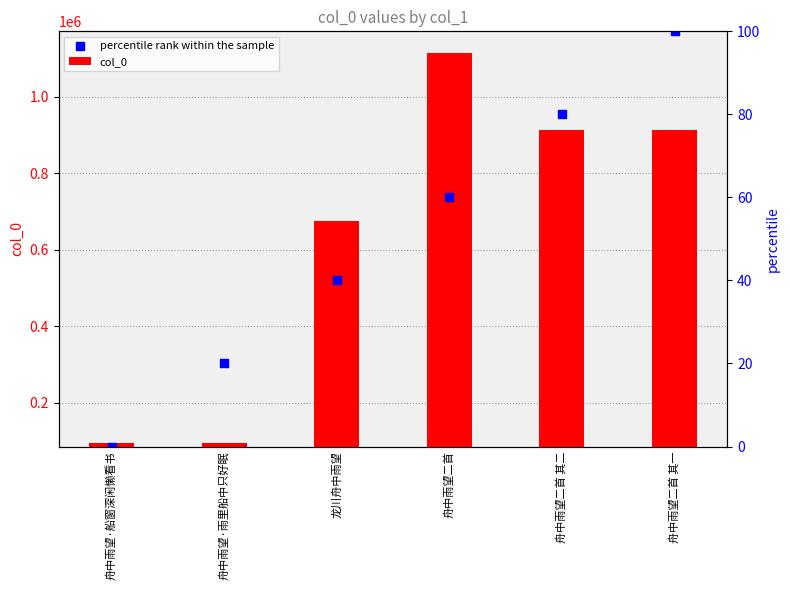

Which series reaches the minimum Y coordinate?

percentile rank within the sample